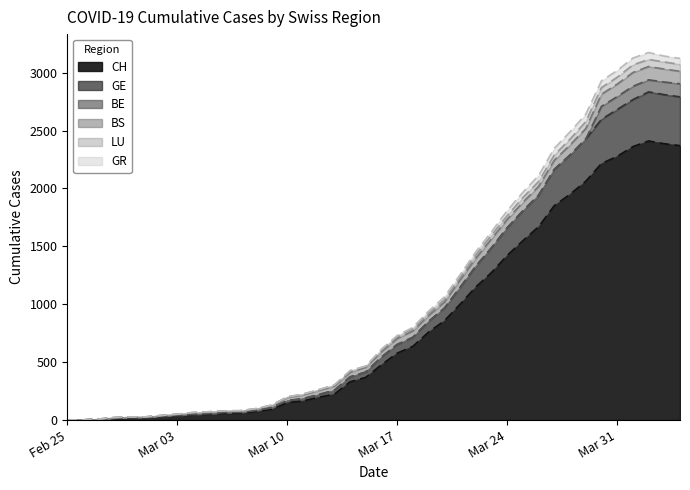

What is the highest value of the CH series?

2410